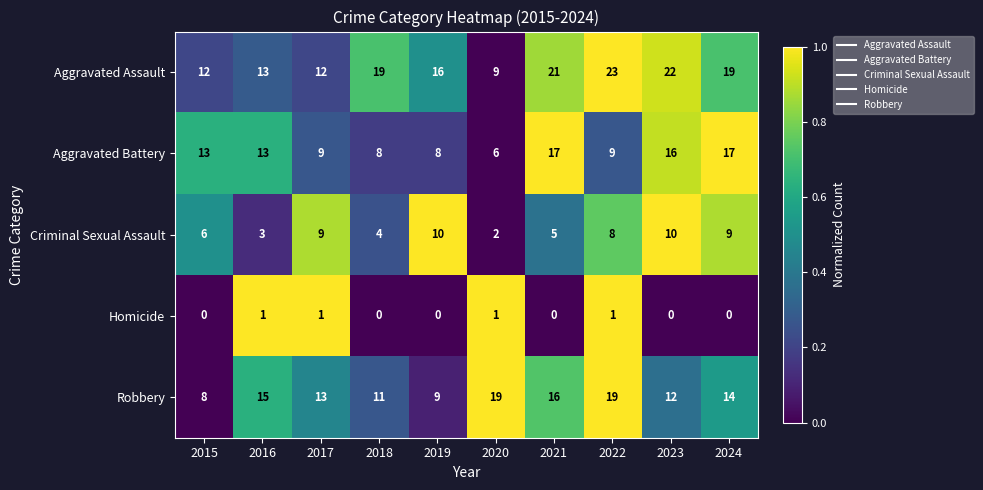

What is the spread (max minus min) of values at 2024?

19